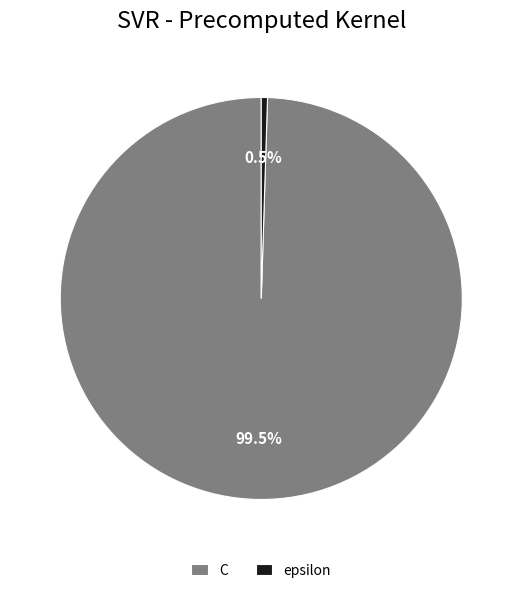

What portion of the pie excludes C?

0.5%